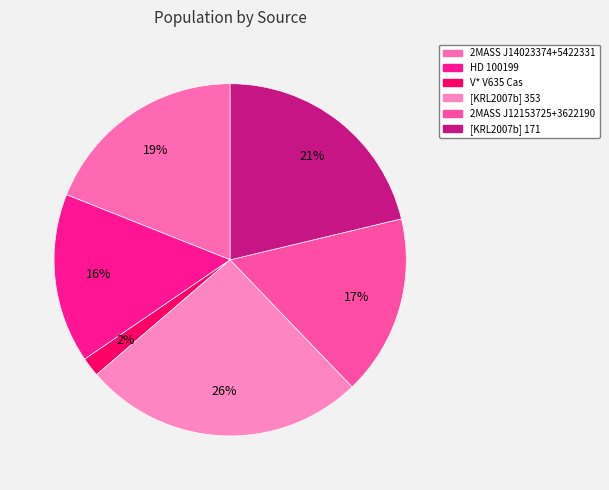

Is 2MASS J12153725+3622190 the majority of the pie?

No